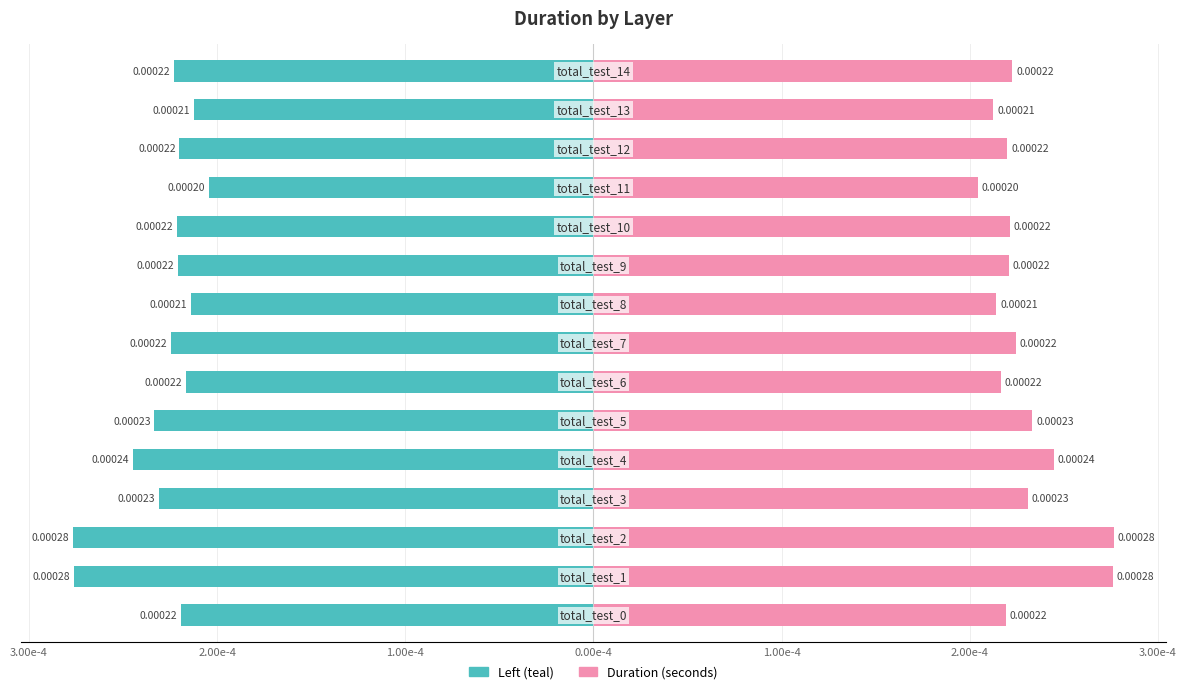

The value of Left (teal) at 0.00e-4 is -0.0. True or false?

True